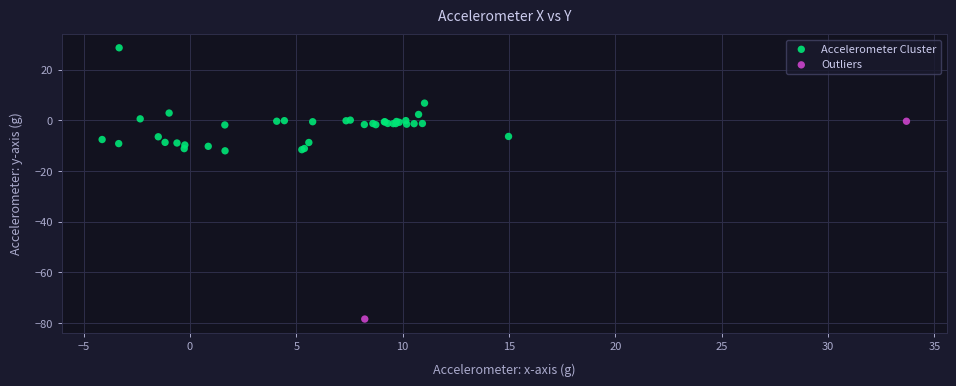

What are all the series names shown in the legend?

Accelerometer Cluster, Outliers